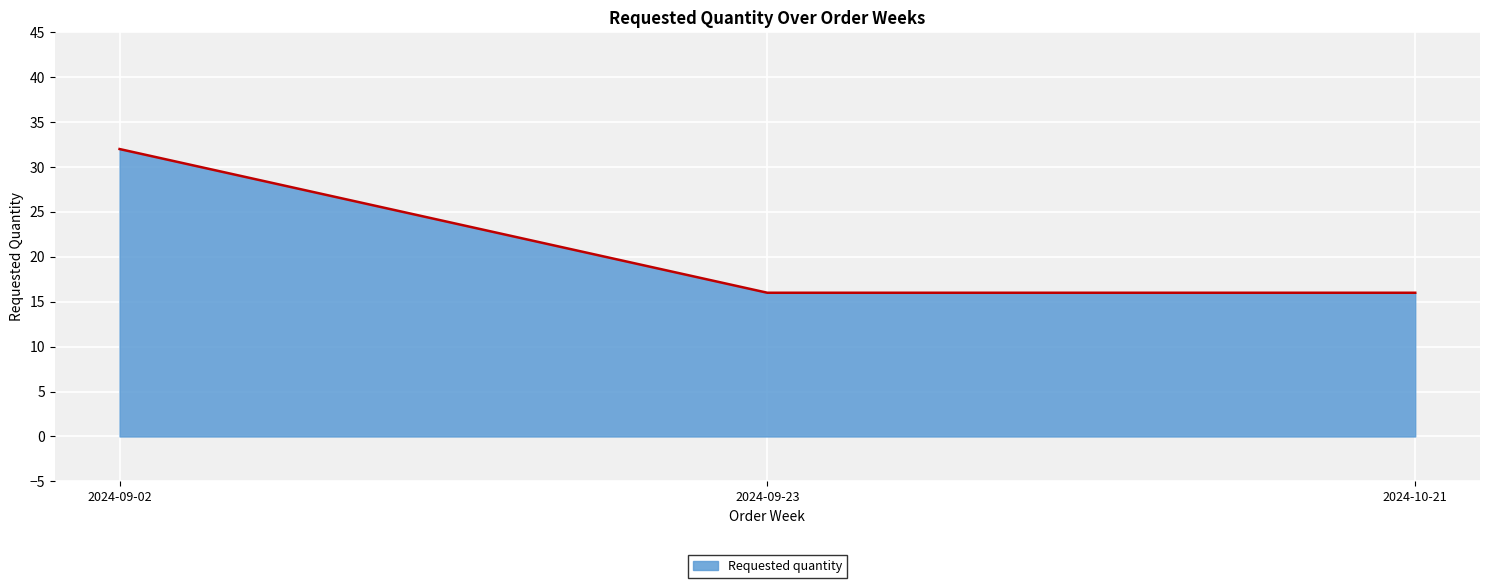

Reading right to left, transcribe all the data shown in this chart.

16	16	32